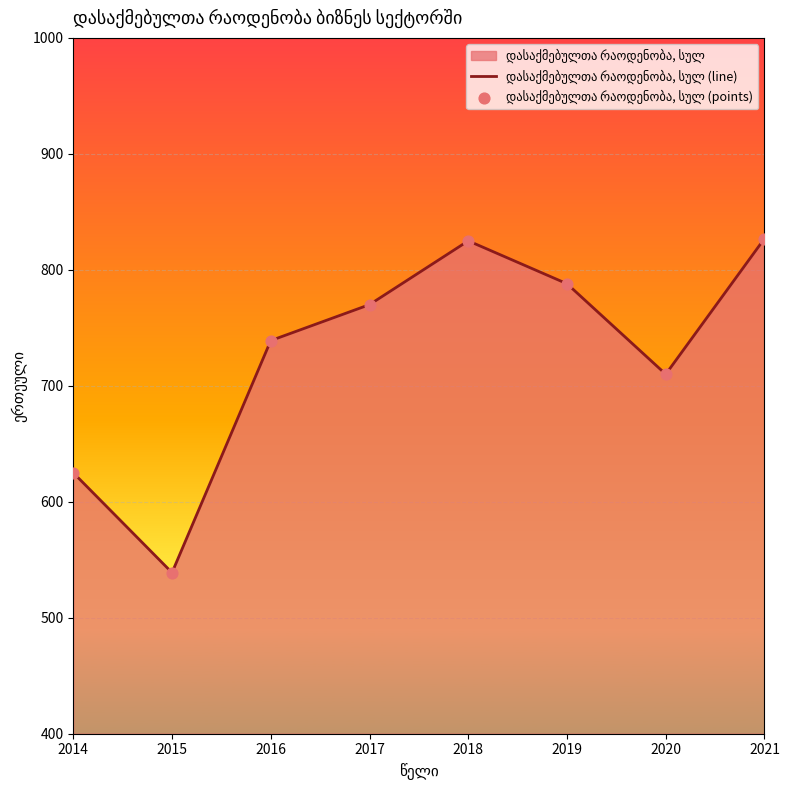

At which category is the sum across all series the highest?

2021